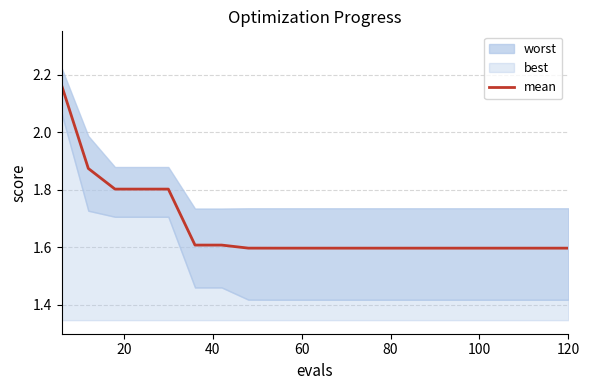

The mean series shows 2.8 at 60. True or false?

False